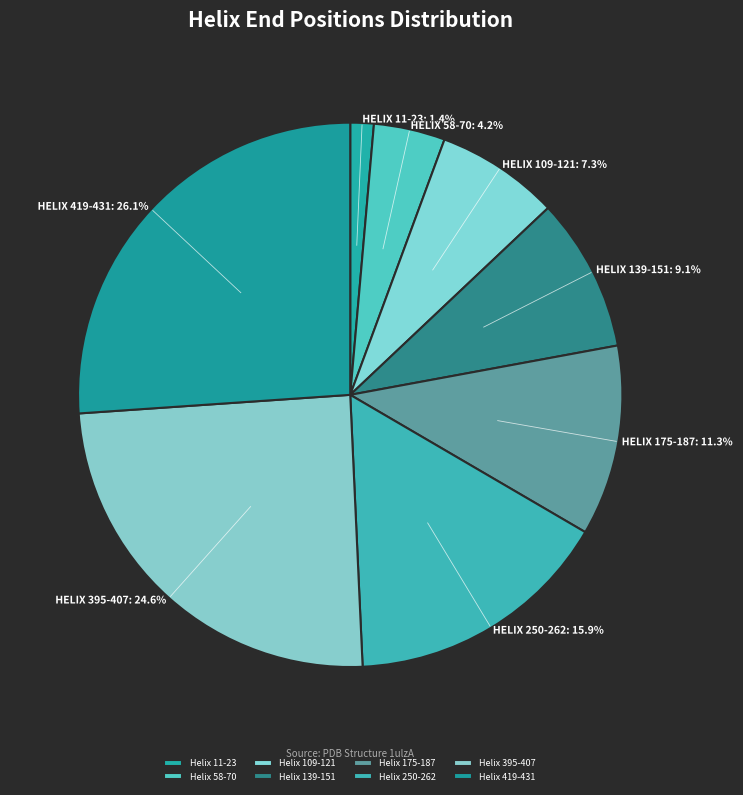

Which has a higher value, Helix 250-262 or Helix 109-121?

Helix 250-262